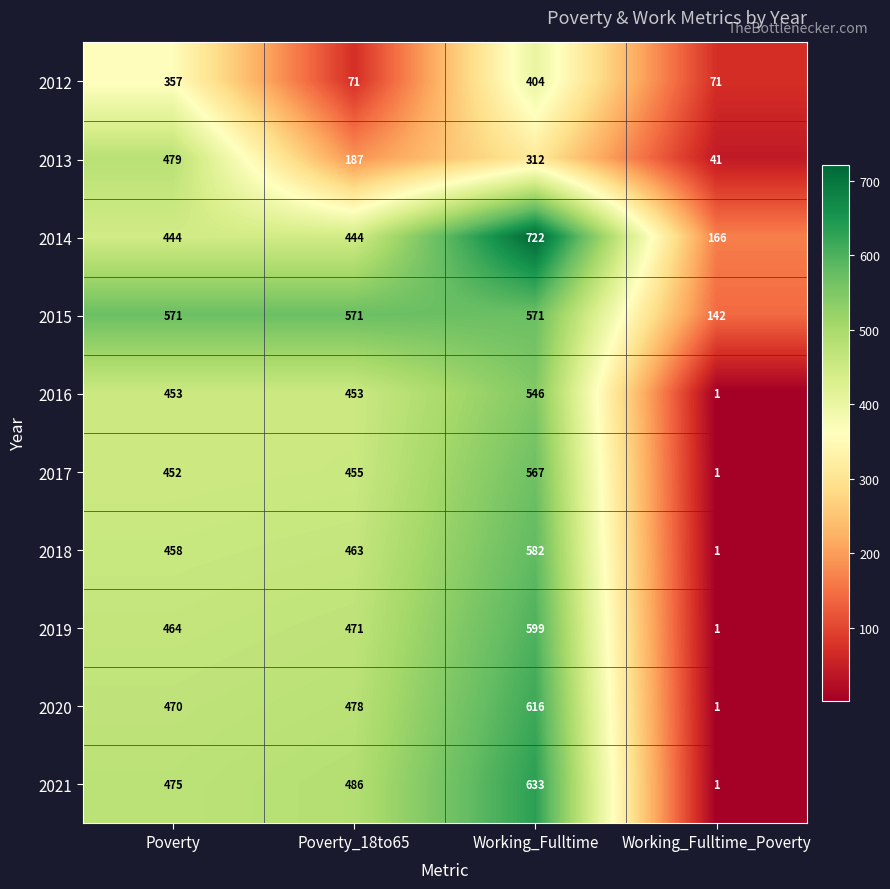

What is the difference between the maximum and minimum values in the 2020 series?

615